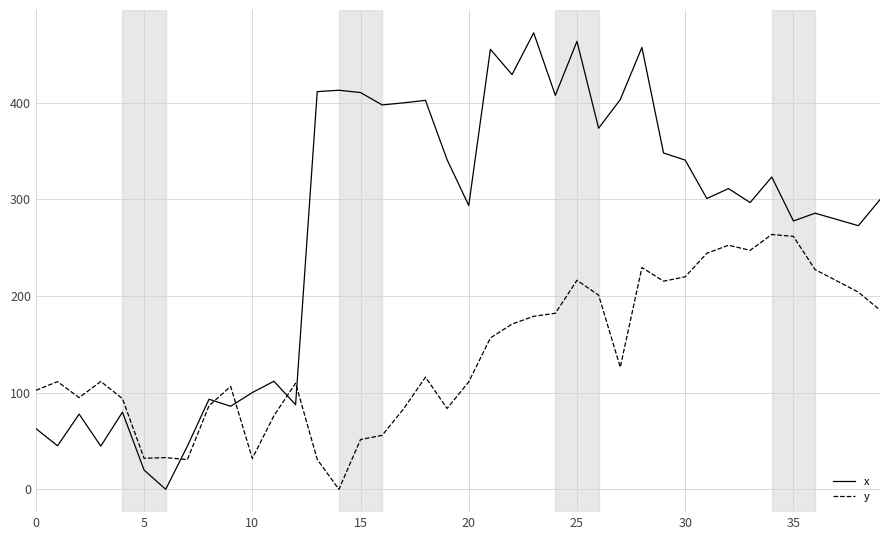

List the series in order of their peak value, lowest first.

y, x